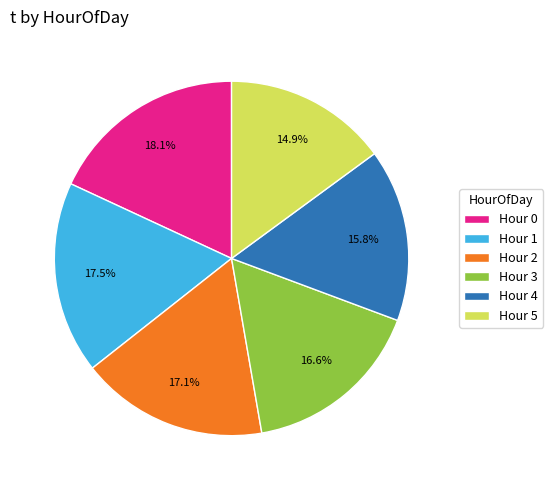

Which has a higher value, Hour 3 or Hour 0?

Hour 0